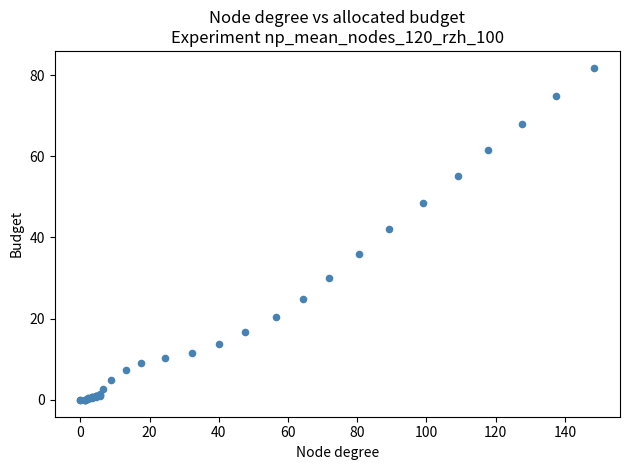

What Y value in the scatter plot is closest to 40?

42.1